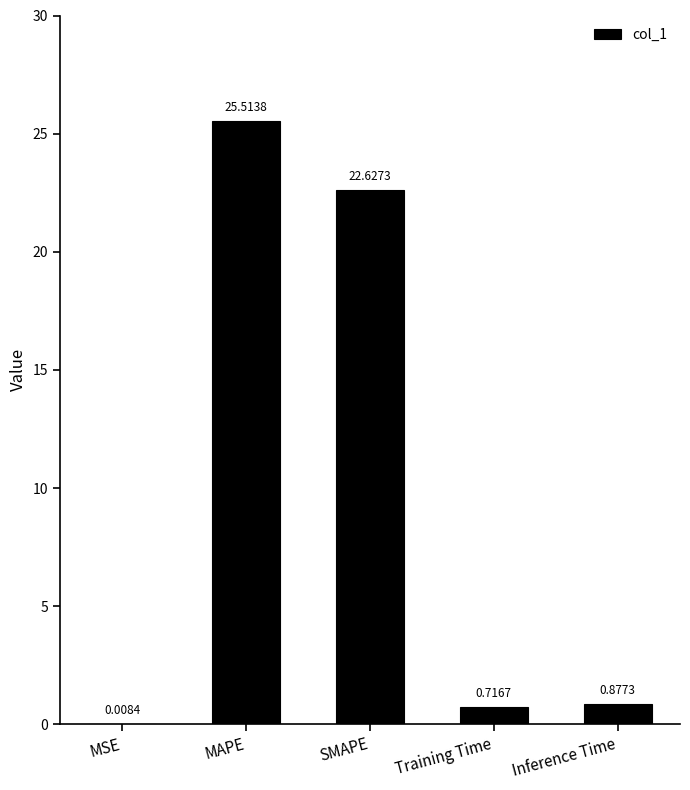

Count the number of categories in the chart.

5